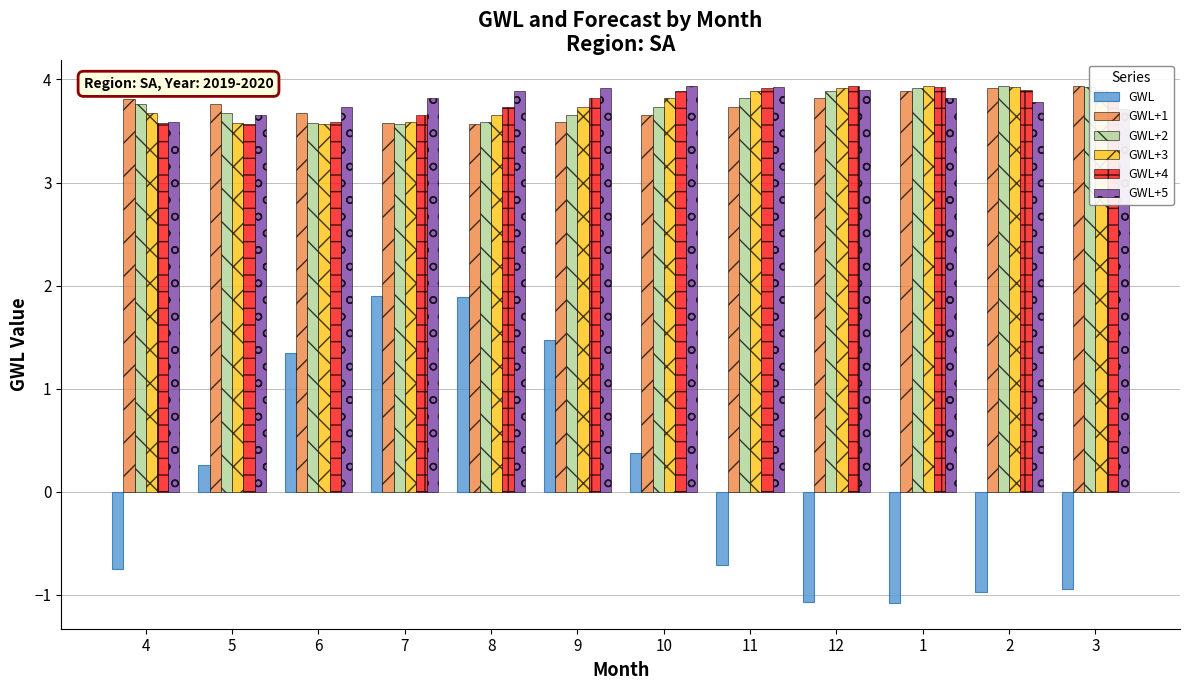

What is the label of the 9th bar from the right?

7